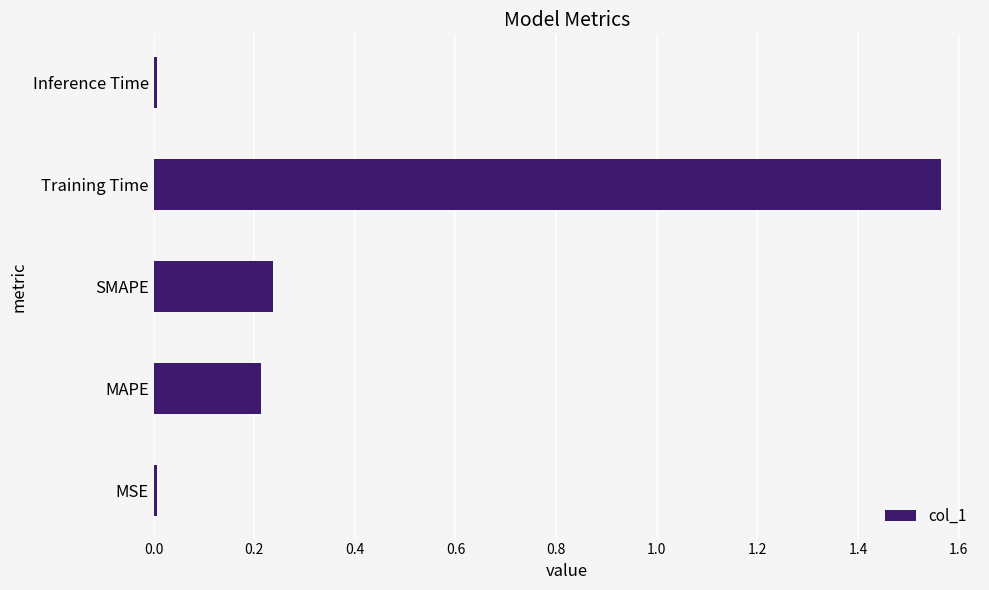

Are the bars grouped side by side (vs. stacked)?

No